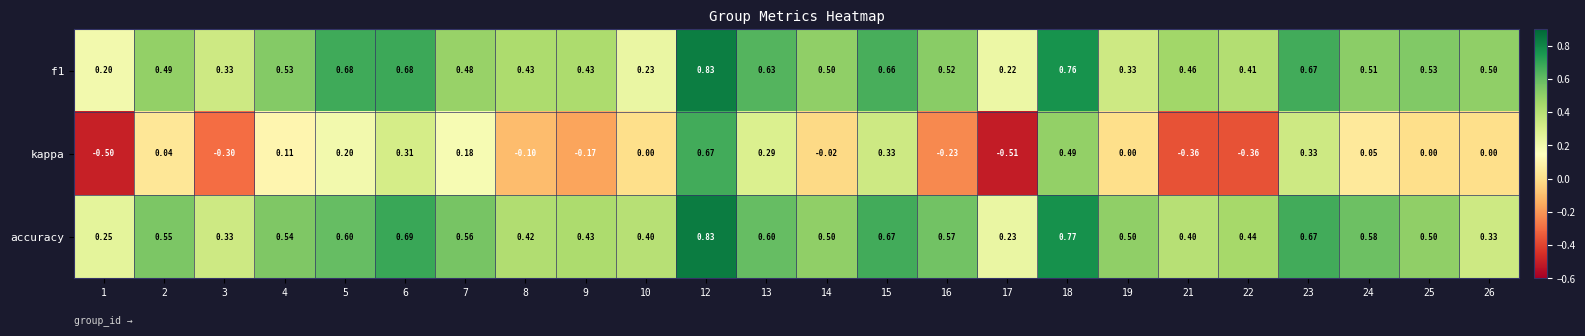

What is the total value across all series at 22?

0.5